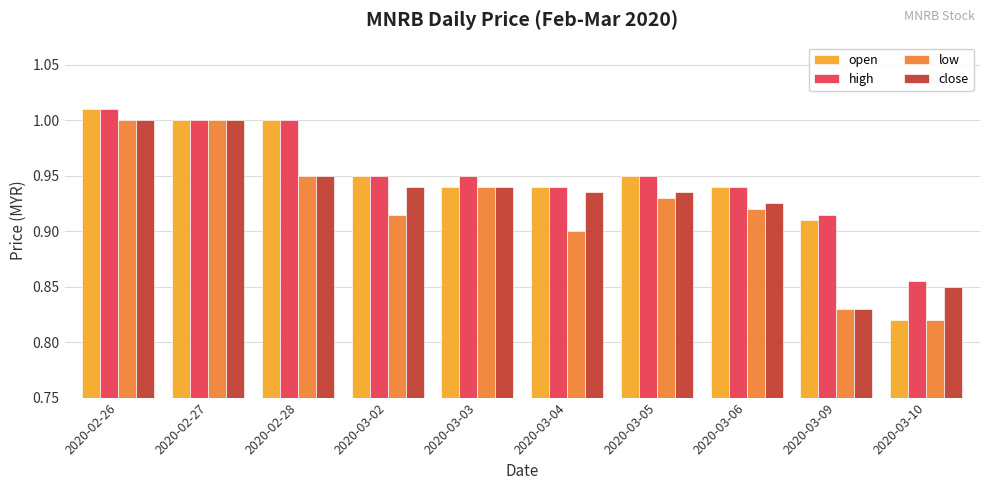

Which series has the largest total across all categories?

high